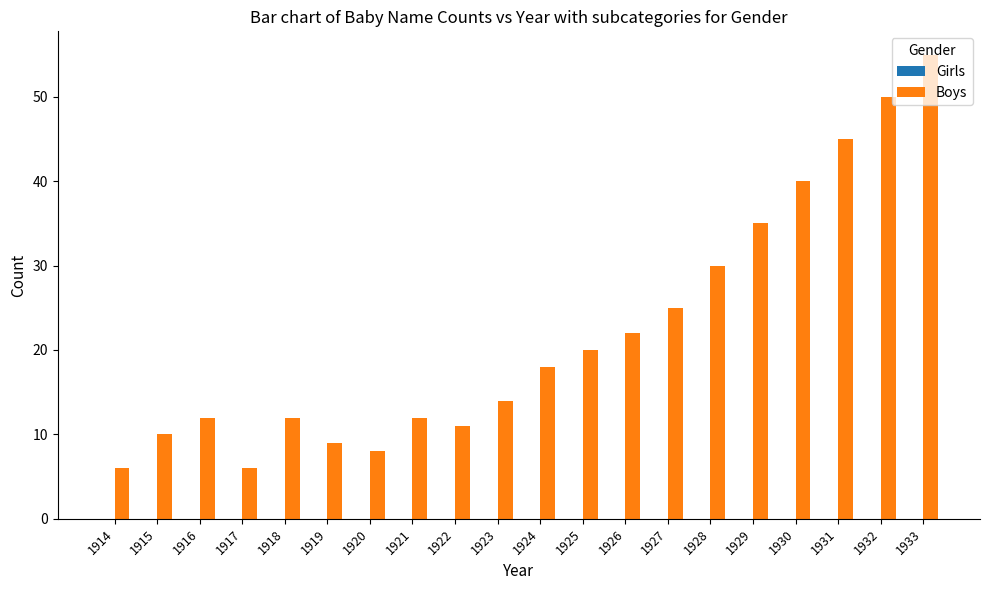

How many series are shown in this chart?

1